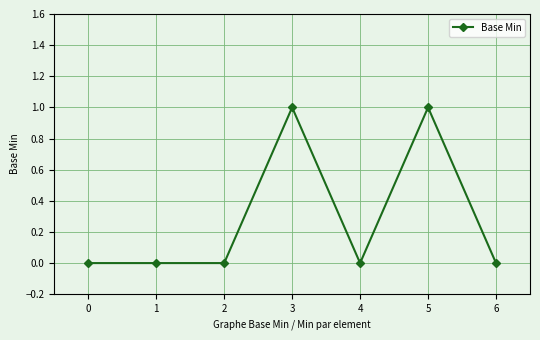

How many lines are shown in the chart?

1